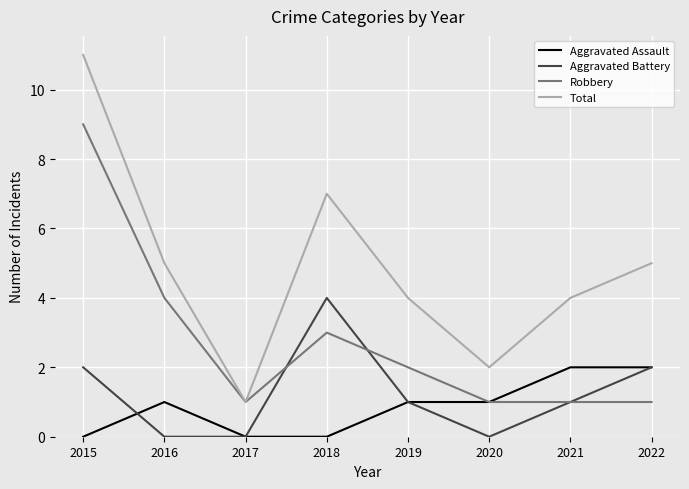

What is the lowest value of the Total series?

1